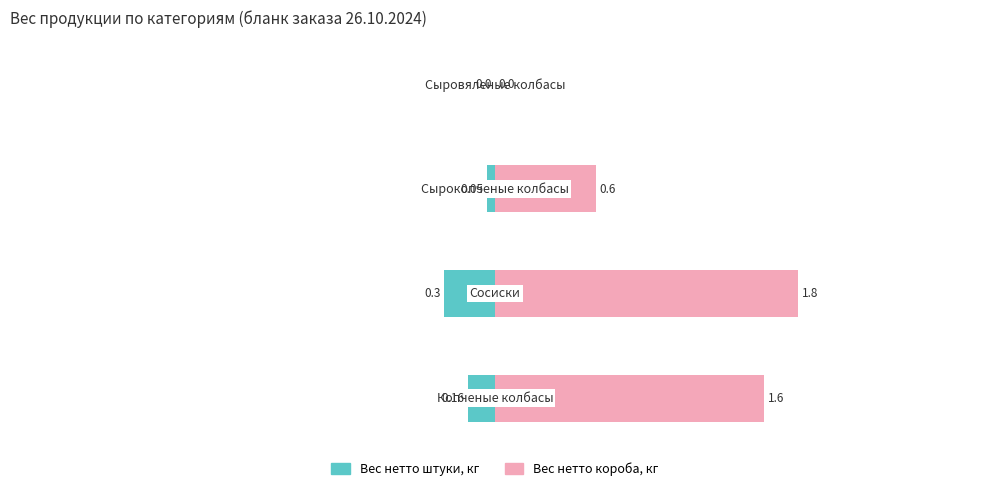

Which series has the largest total across all categories?

Вес нетто короба, кг